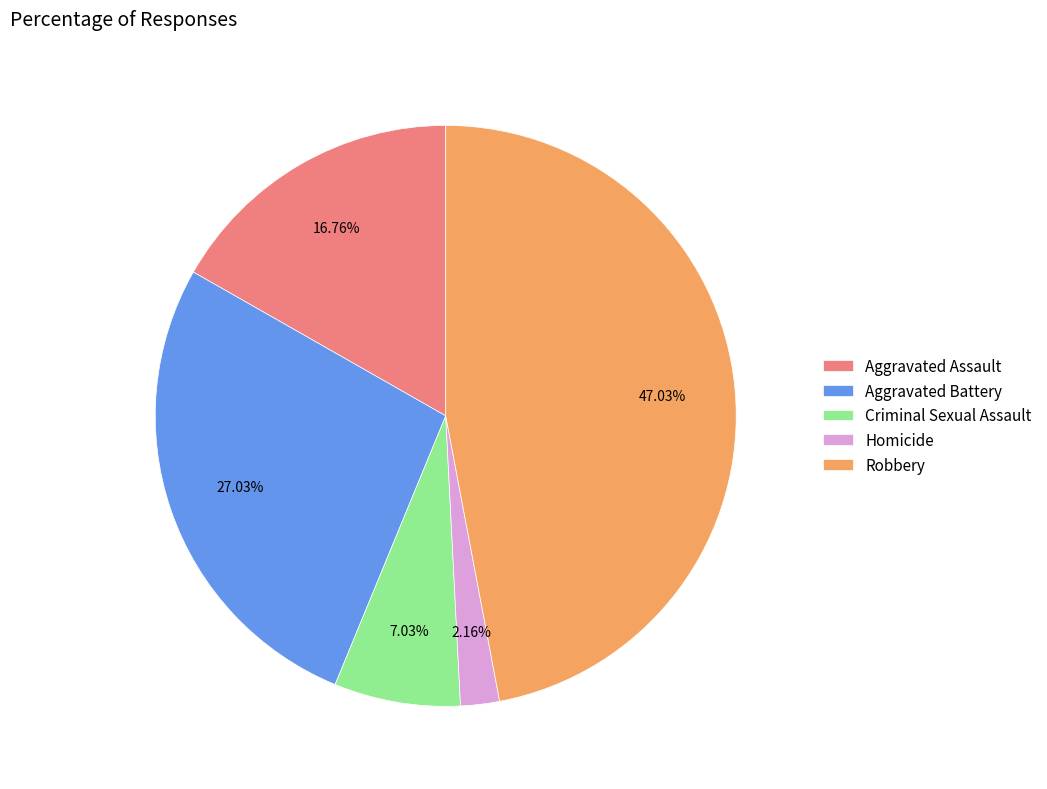

How many slices are in this pie chart?

5